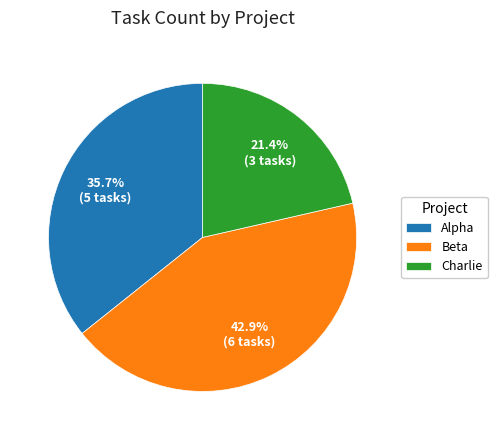

Does any single category account for the majority?

No